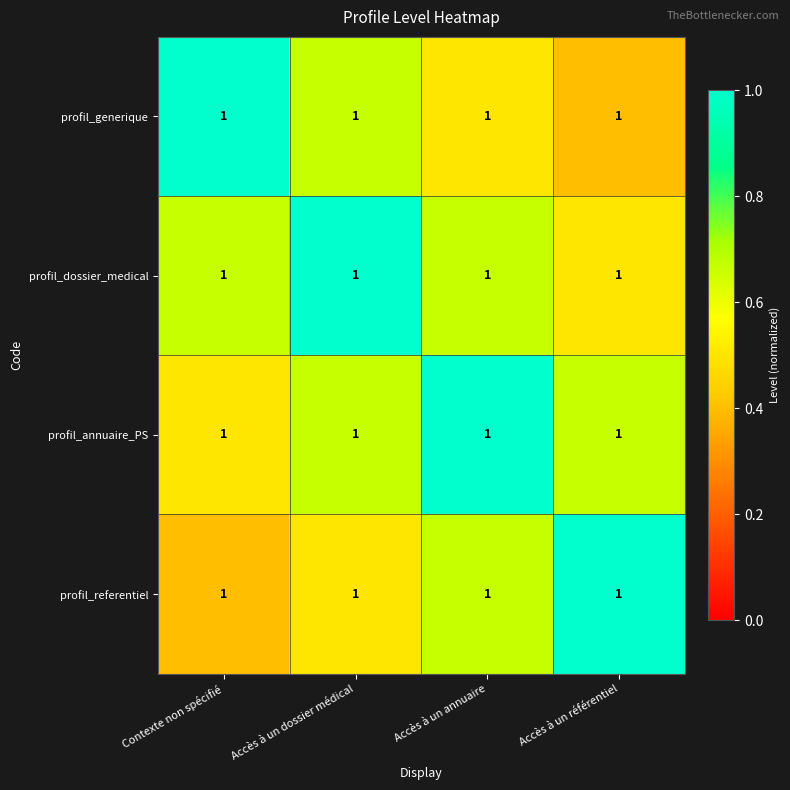

Reading left to right, extract all data points from this chart.

profil_generique: Contexte non spécifié=1.0	Accès à un dossier médical=1.0	Accès à un annuaire=1.0	Accès à un référentiel=1.0
profil_dossier_medical: Contexte non spécifié=1.0	Accès à un dossier médical=1.0	Accès à un annuaire=1.0	Accès à un référentiel=1.0
profil_annuaire_PS: Contexte non spécifié=1.0	Accès à un dossier médical=1.0	Accès à un annuaire=1.0	Accès à un référentiel=1.0
profil_referentiel: Contexte non spécifié=1.0	Accès à un dossier médical=1.0	Accès à un annuaire=1.0	Accès à un référentiel=1.0